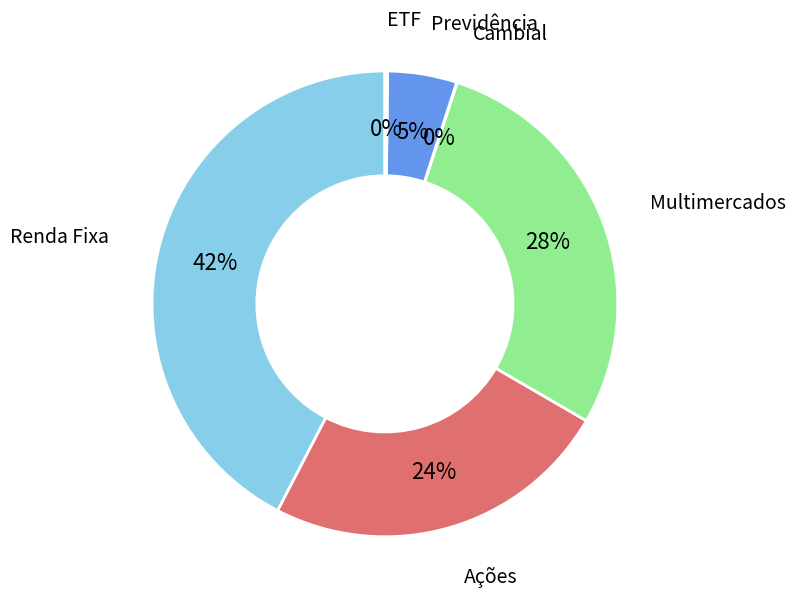

Does any single category account for the majority?

No